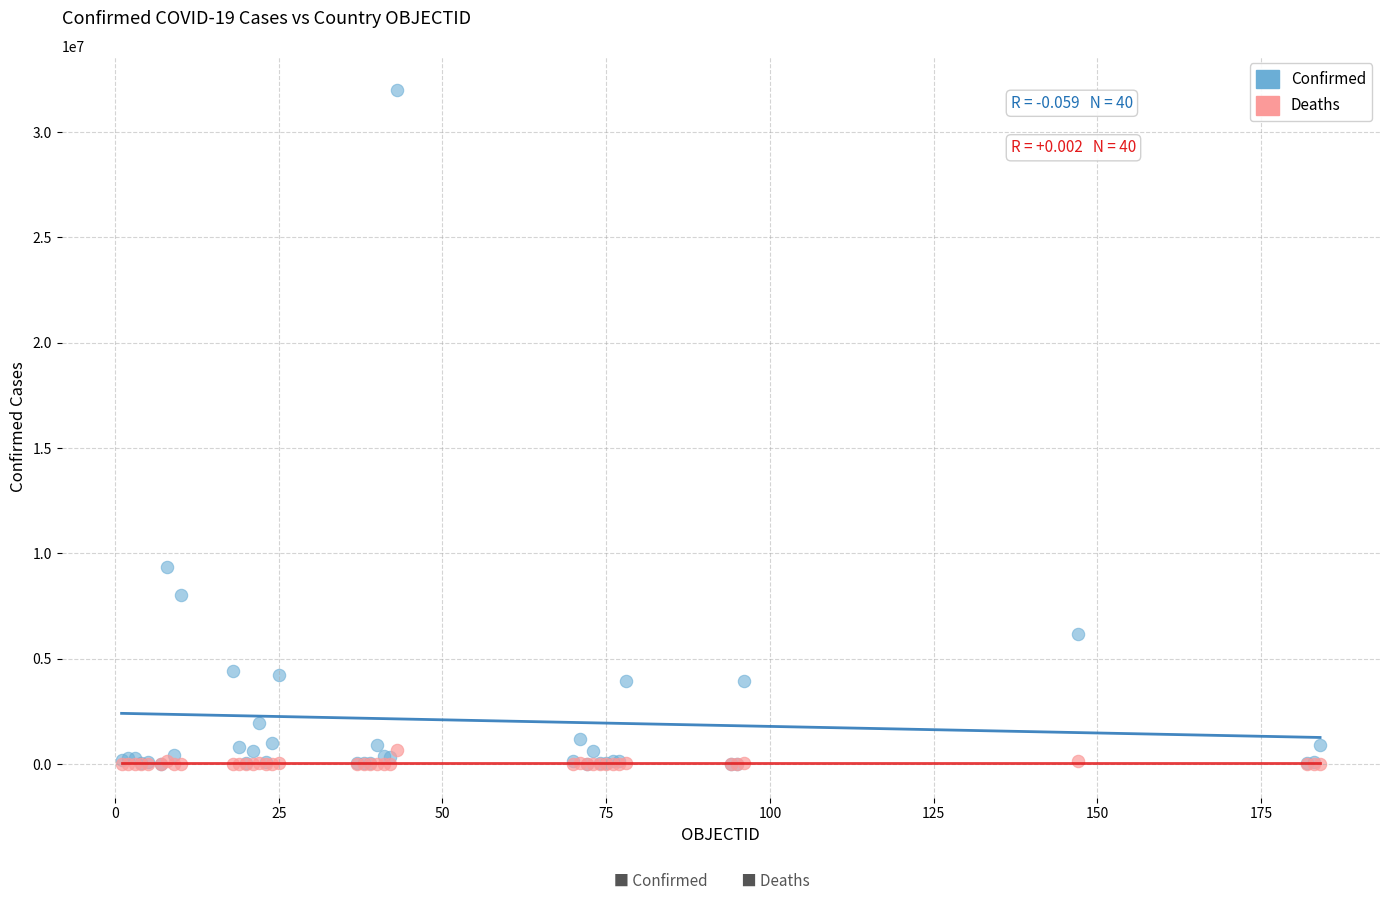

Across all series, what Y value is closest to 16011593?

9367172